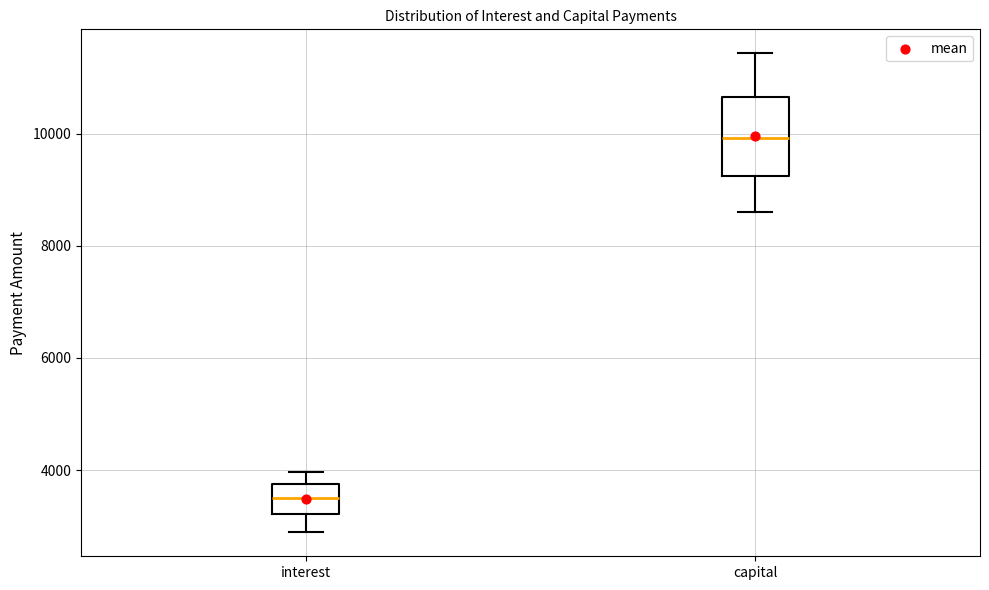

Where is the upper edge of the box for capital on the y-axis? The values are not printed on the chart, so give them approximately, as read against the axis.

10600